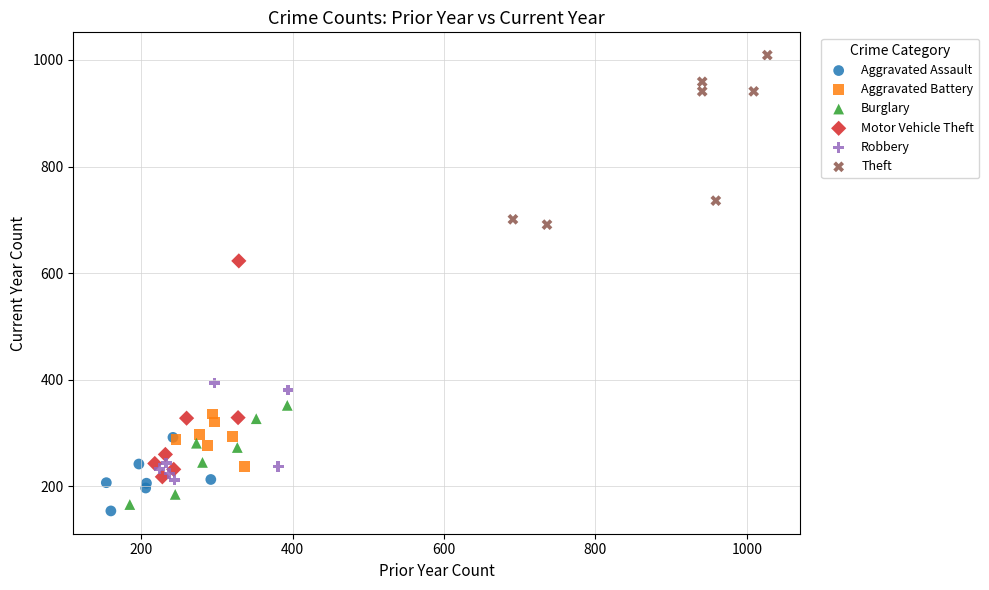

Which series contains the lowest Y value?

Aggravated Assault